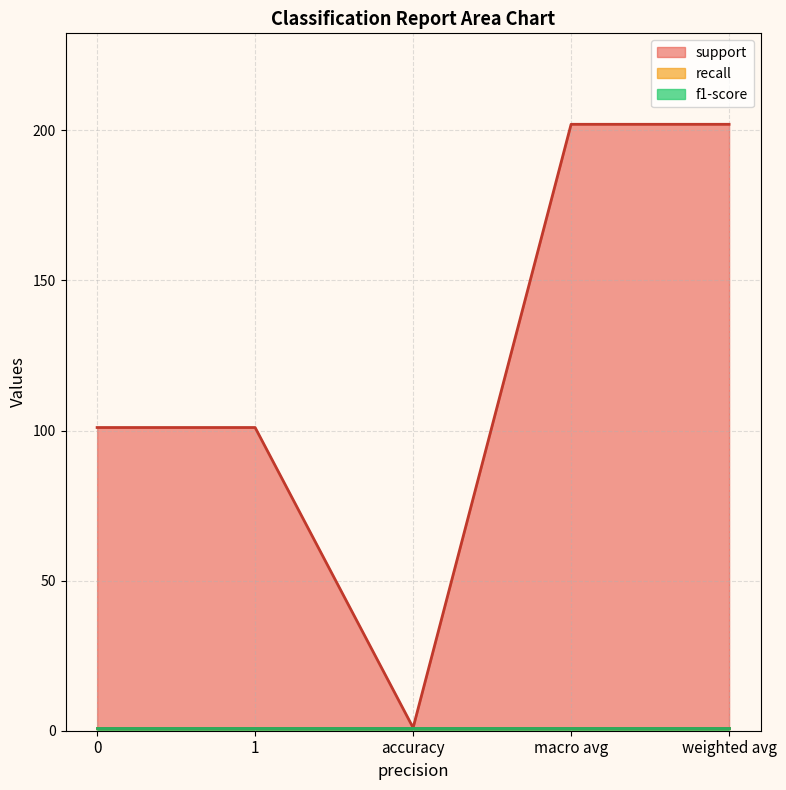

True or false: f1-score and recall cross at least once.

False